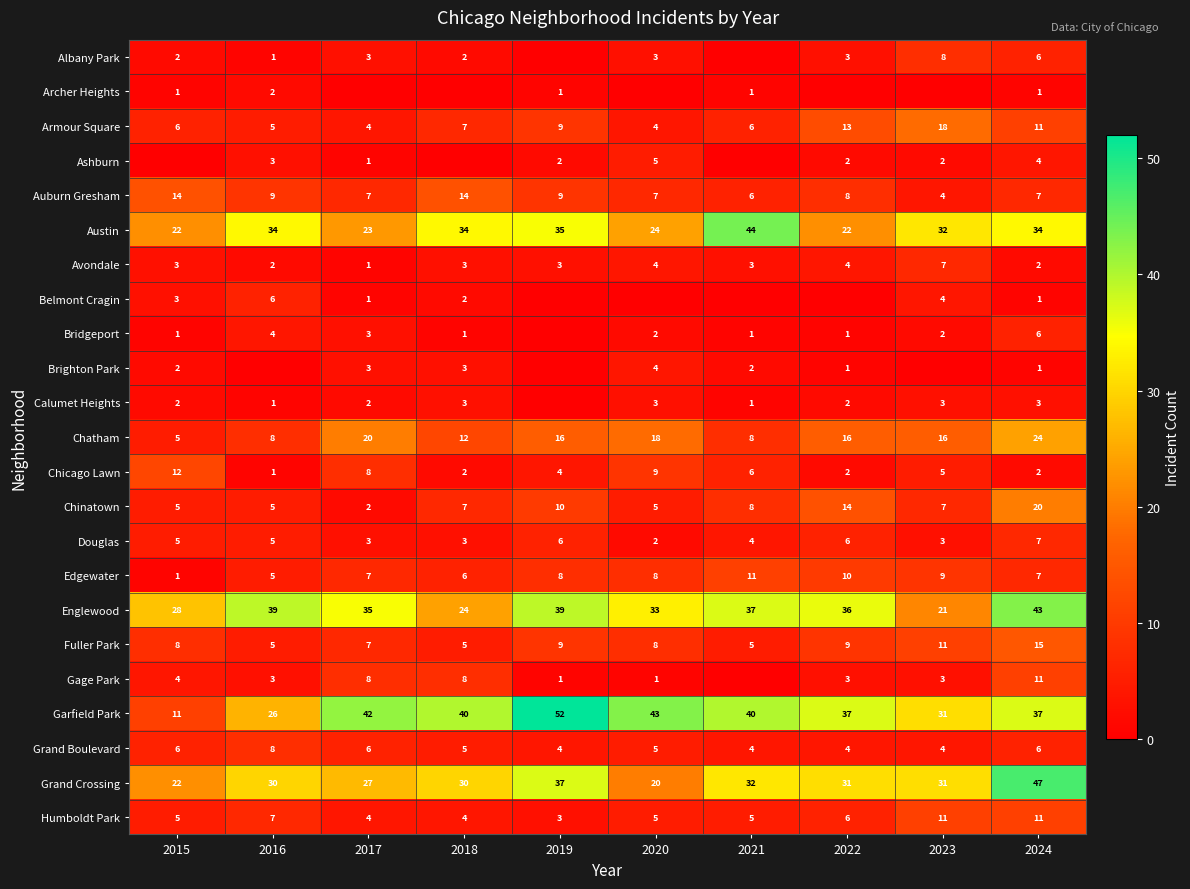

The value of Grand Boulevard at 2021 is 4. True or false?

True